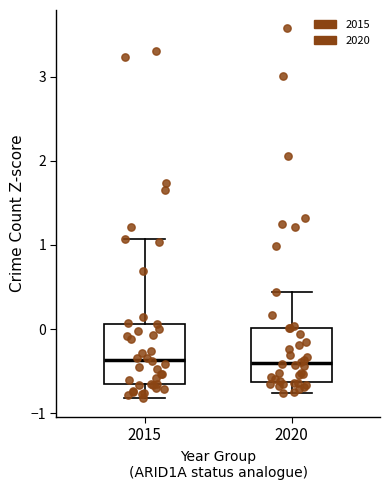

Reading left to right, transcribe this box plot: for each box, give where its median line is, the range the box spans, and where its two whiskers end, as read against the y-axis. The values are not printed on the chart, so give them approximately, as read against the axis.

2015: median -0.4, box -0.7 to 0.1, whiskers -0.8 to 1.1
2020: median -0.4, box -0.6 to 0.0, whiskers -0.8 to 0.4